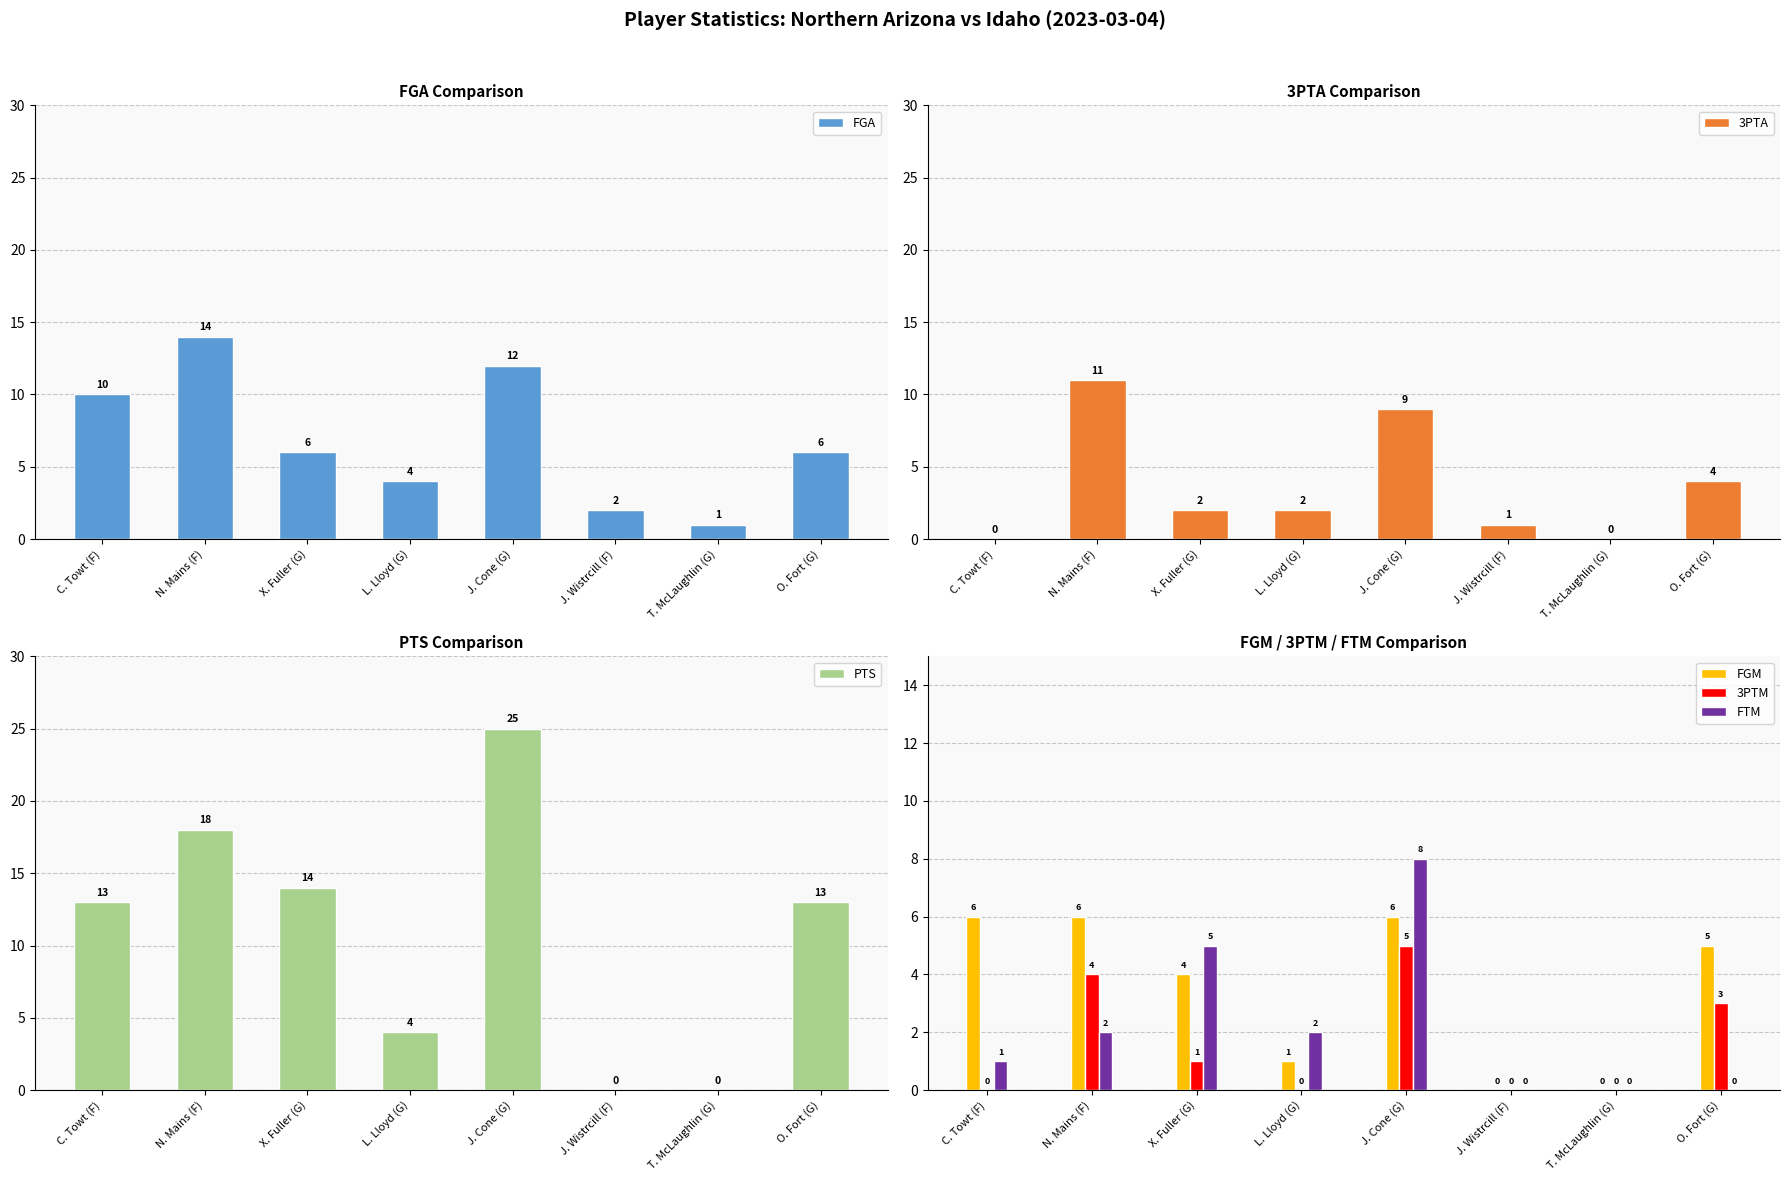

List the labels in order of 3PTM value, smallest first.

C. Towt (F), L. Lloyd (G), J. Wistrcill (F), T. McLaughlin (G), X. Fuller (G), O. Fort (G), N. Mains (F), J. Cone (G)